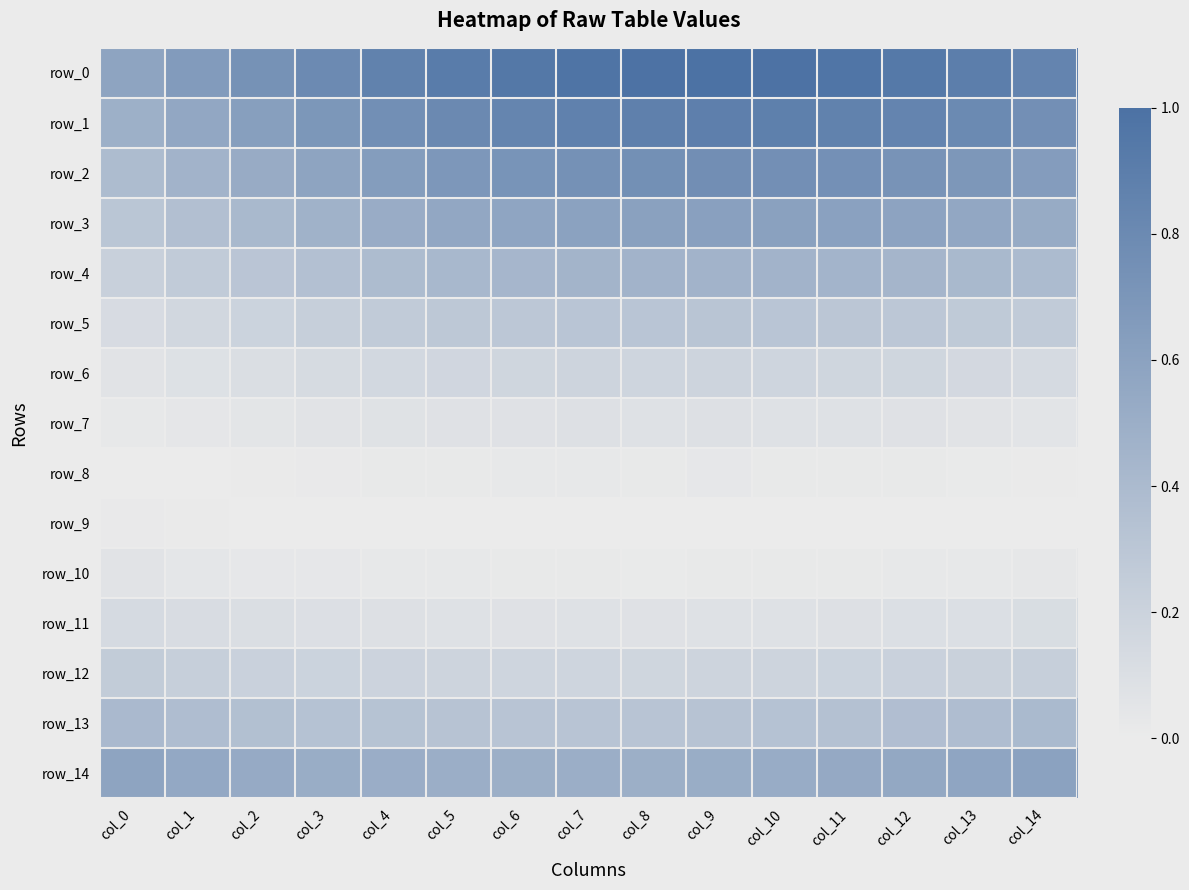

At how many categories does at least one series exceed 0?

15